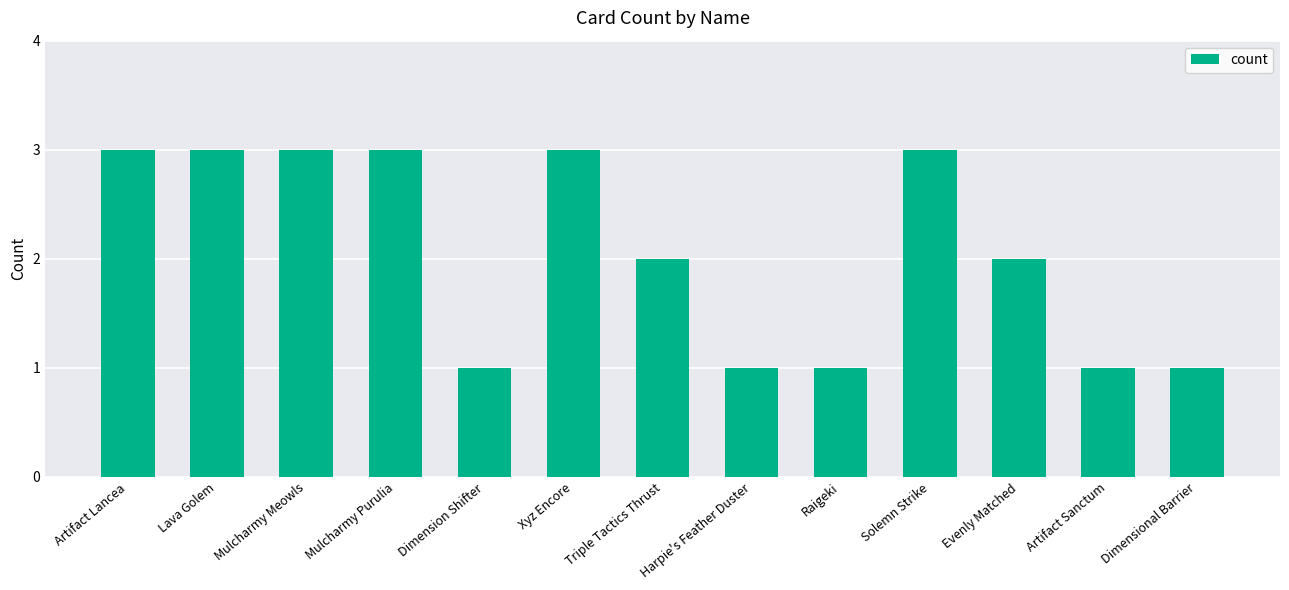

What is the approximate value at Mulcharmy Meowls?

3